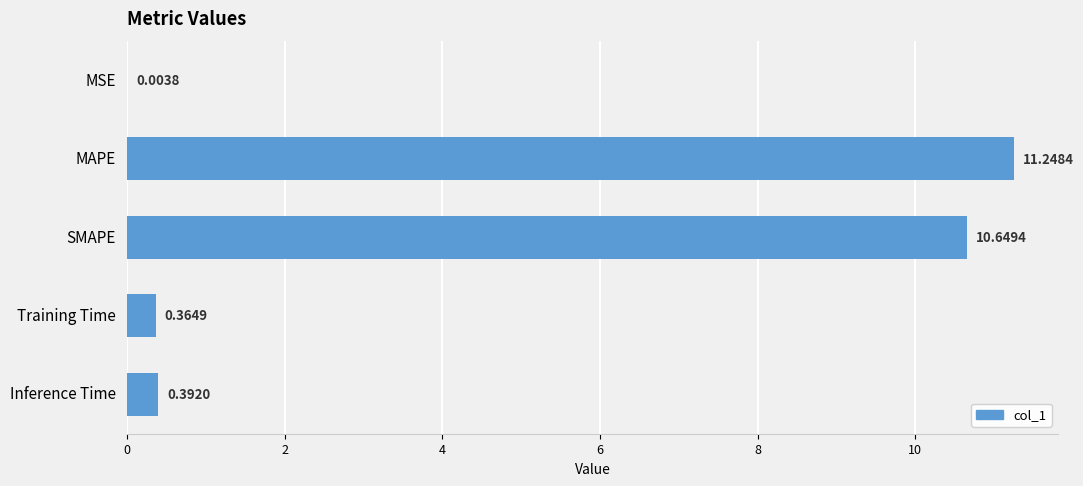

What is the sum of the values at MAPE and SMAPE?

21.9